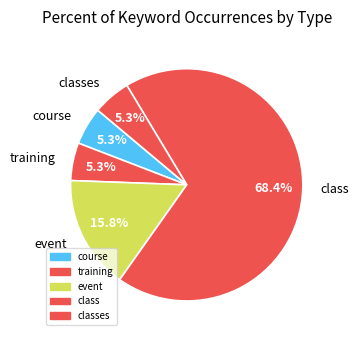

Which category accounts for the majority?

class